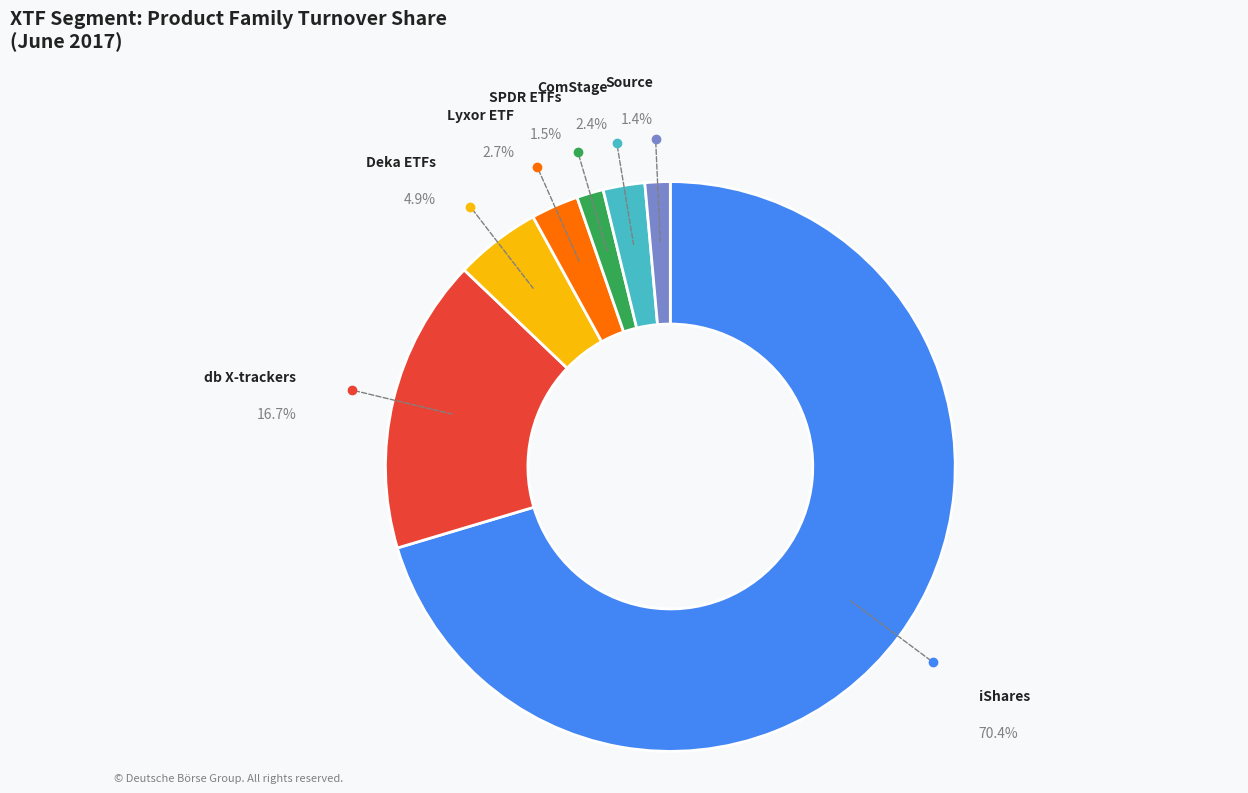

Does any single category account for the majority?

Yes